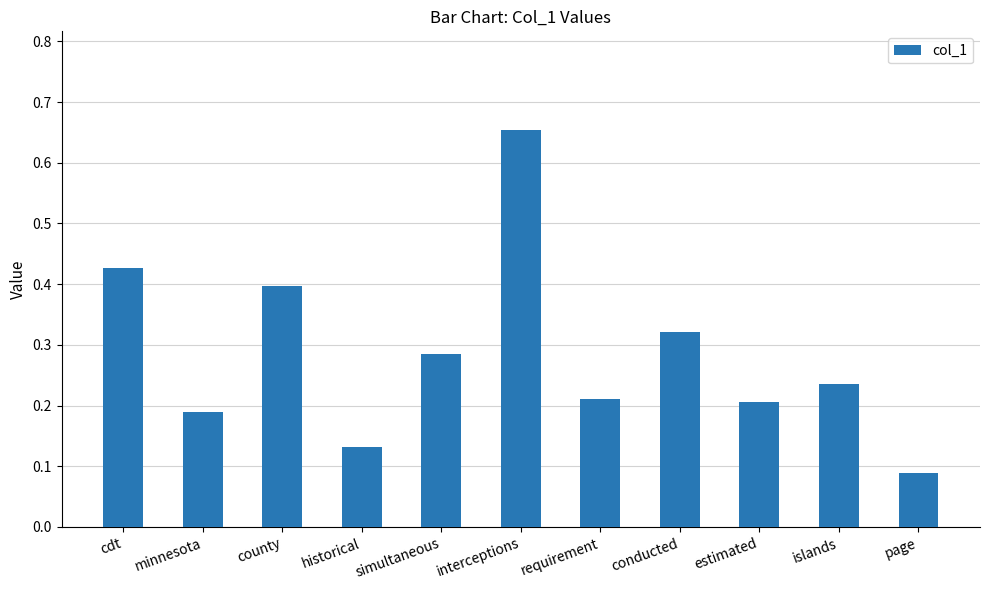

At which label is the value closest to 0?

page